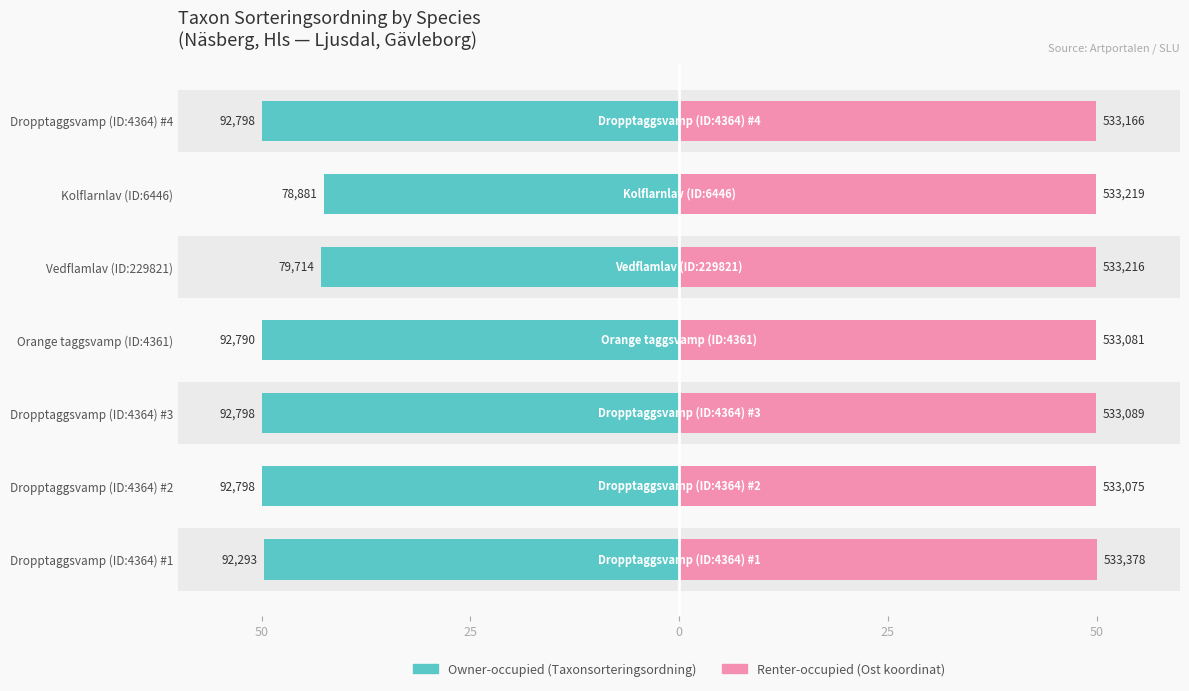

Reading left to right, what are all the values shown in this chart?

Owner-occupied: 49.7	50.0	50.0	50.0	43.0	42.5	50.0
Renter-occupied: 50.0	50.0	50.0	50.0	50.0	50.0	50.0